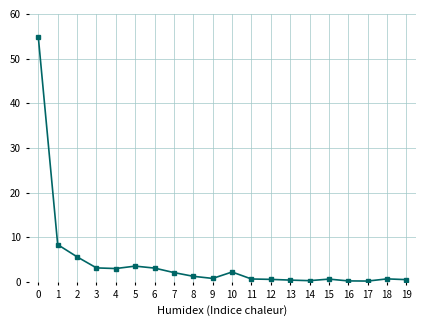

What is the change in value from 0 to 16?

-54.5